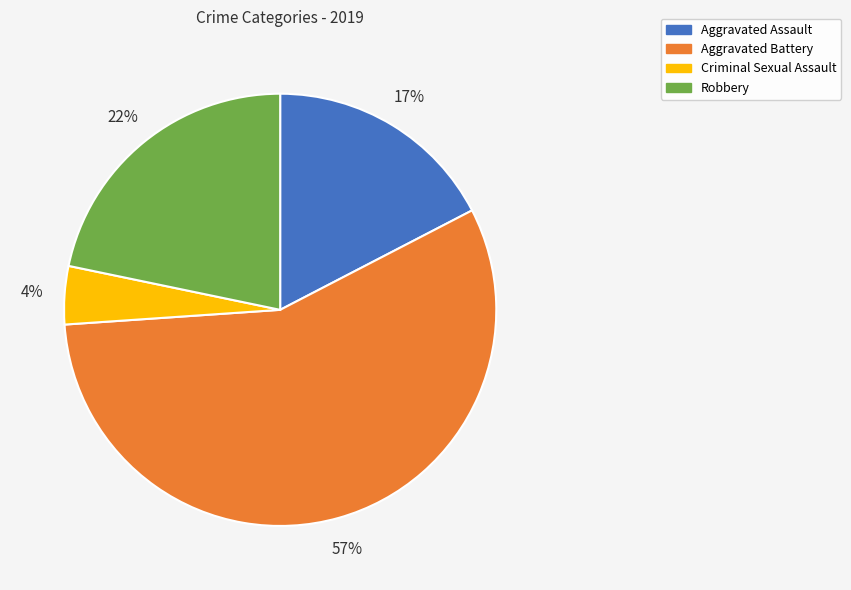

Between Aggravated Assault and Robbery, which is larger?

Robbery